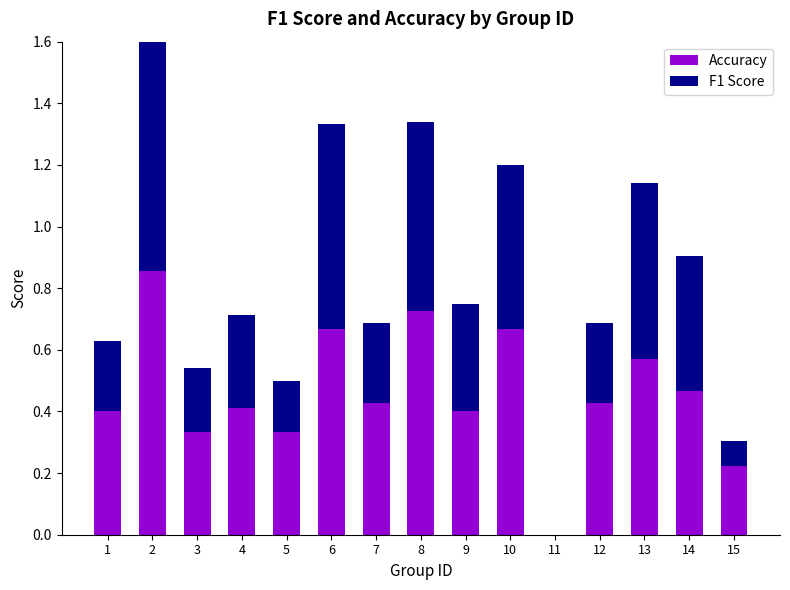

What is the difference between the highest and lowest values at 9?

0.1